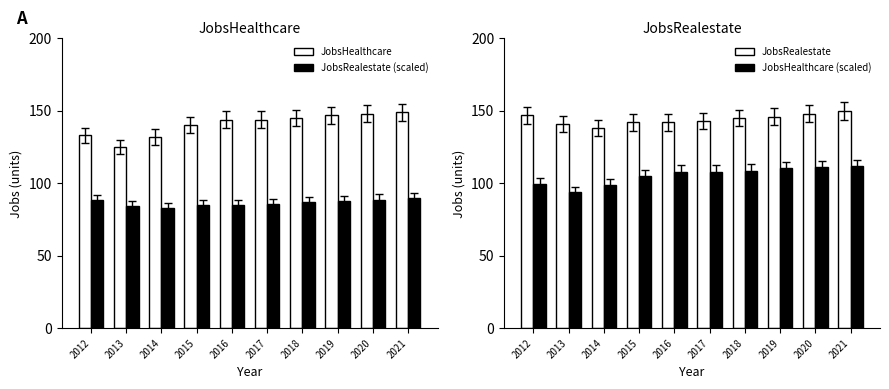

What are all the series names shown in the legend?

JobsHealthcare, JobsRealestate (scaled), JobsRealestate, JobsHealthcare (scaled)